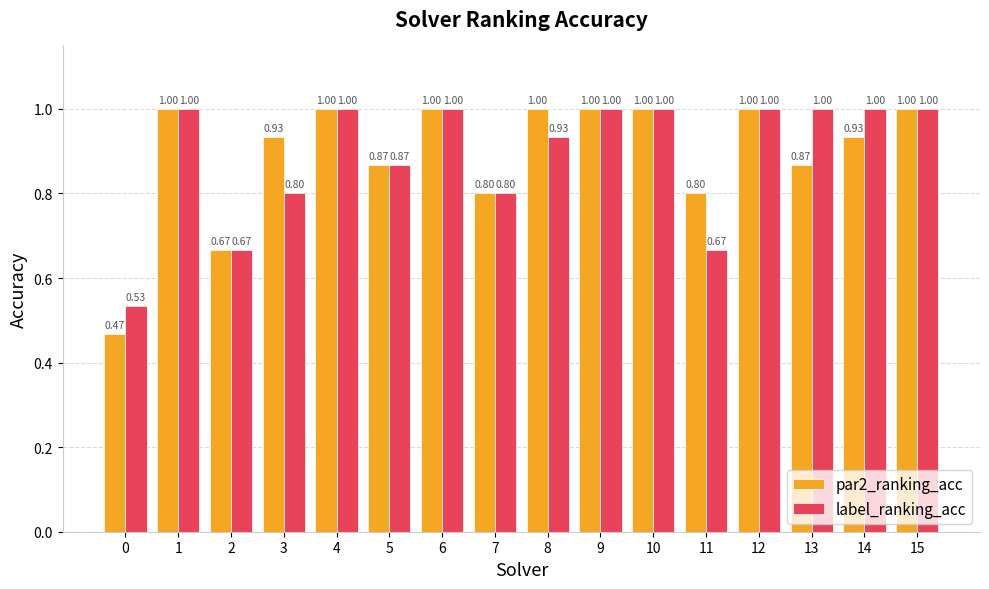

What is the value of the label_ranking_acc bar at the 13th from the left?

1.0